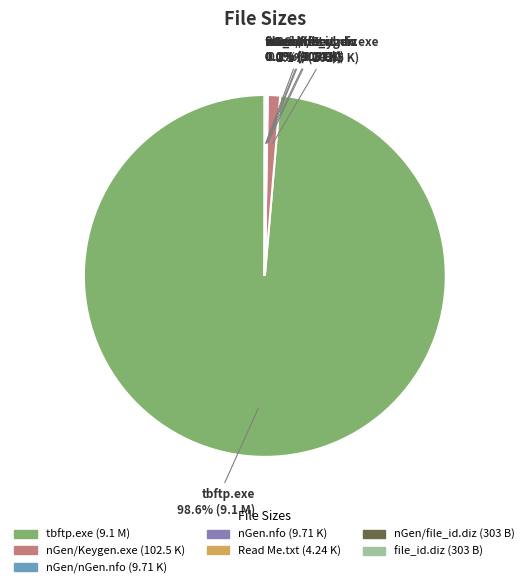

To the nearest percent, what is the average slice percentage?

14%